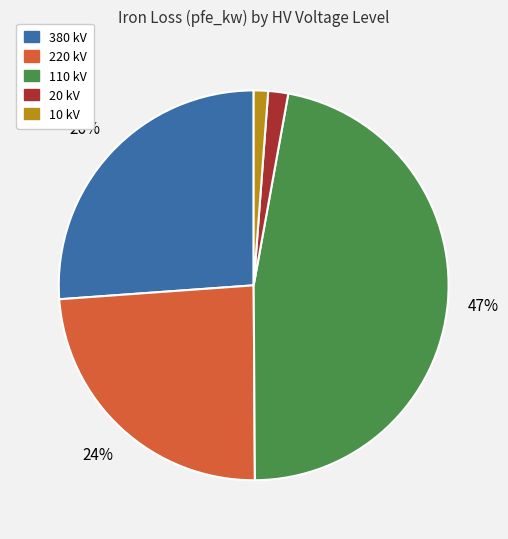

Does any single category account for the majority?

No